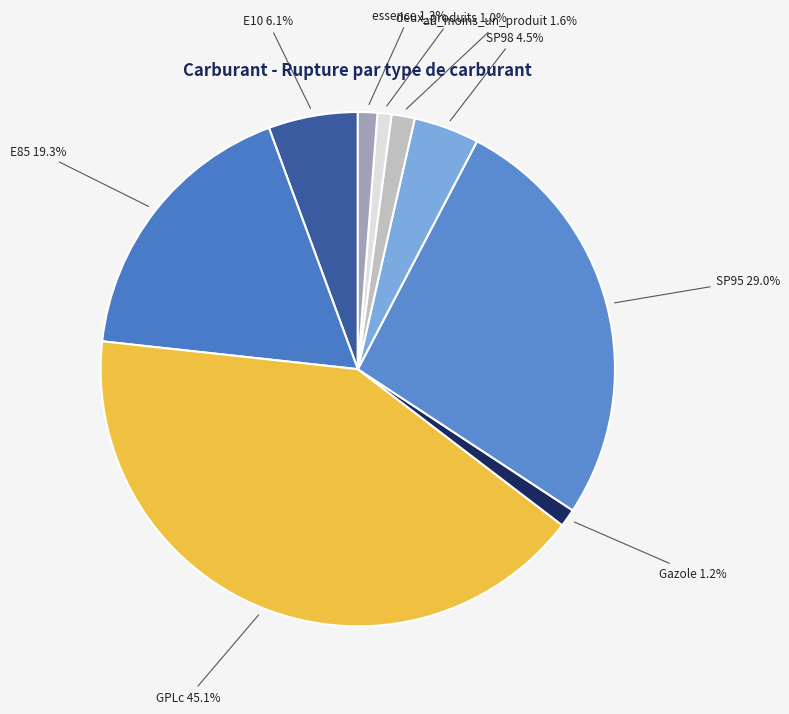

What percentage is the essence slice, to the nearest percent?

1%